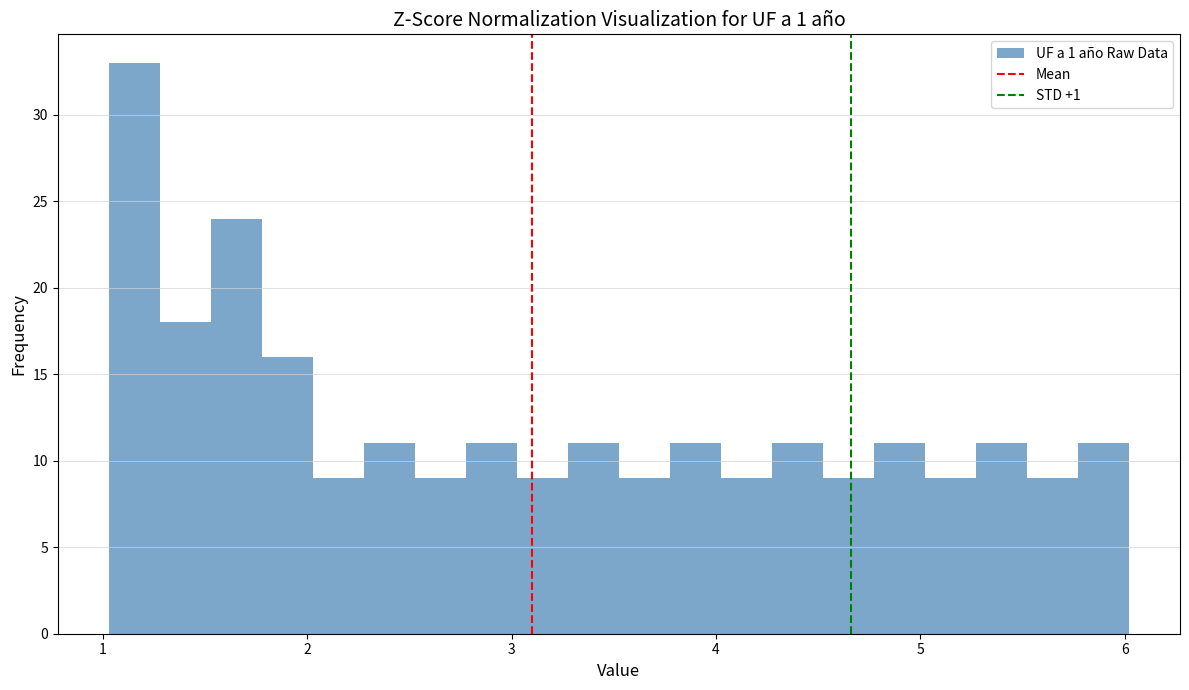

Read against the x-axis, roughly where is the centre of the tallest bar?

1.2